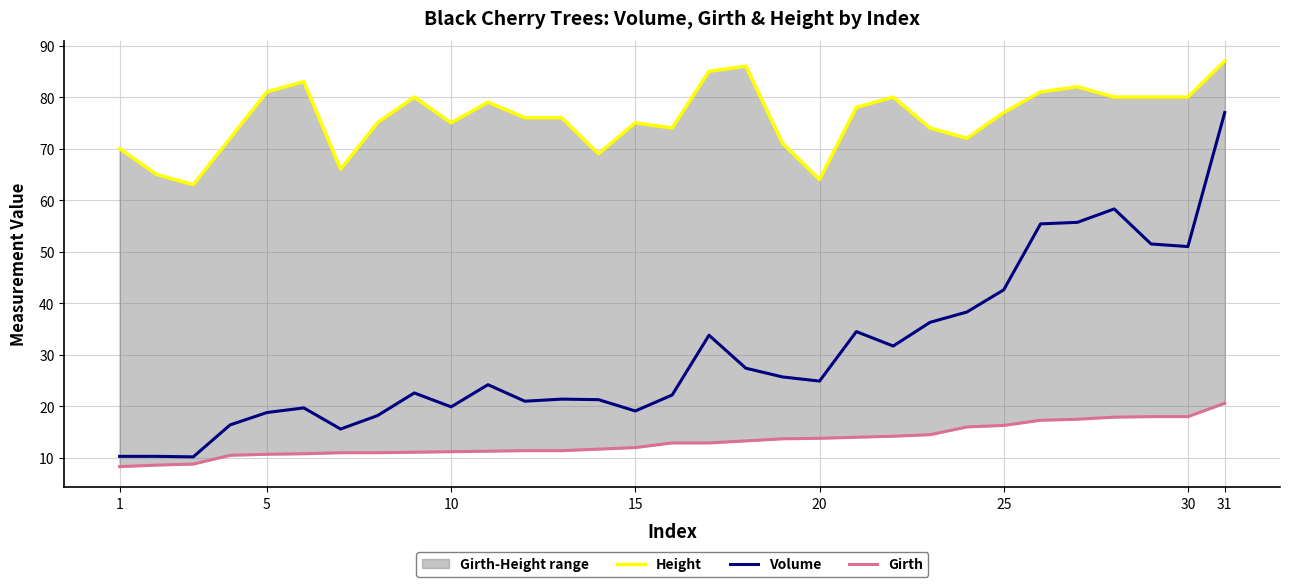

Rank the series by their maximum value, from highest to lowest.

Height, Volume, Girth